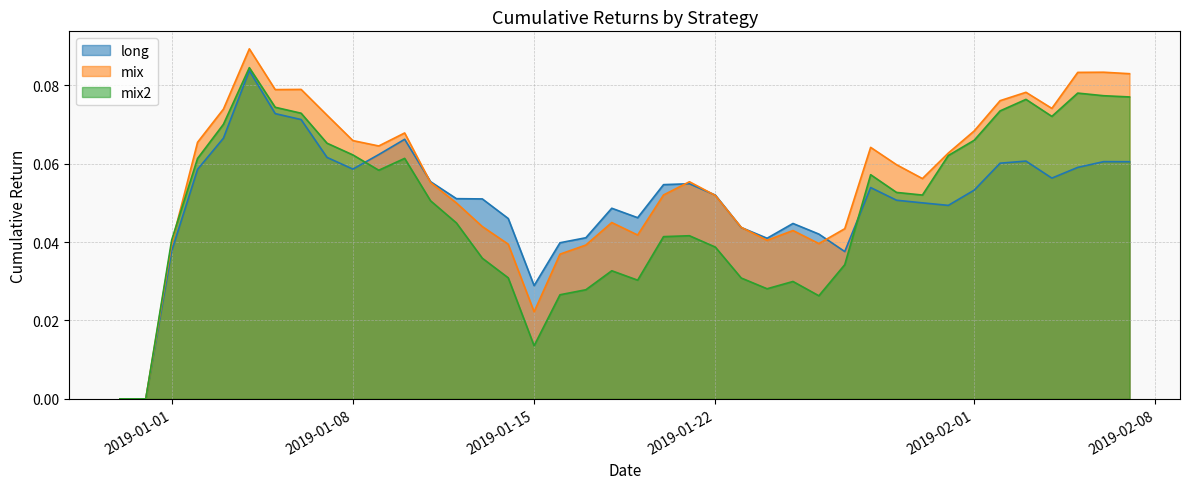

What is the value of the long point at the 39th from the left?

0.1